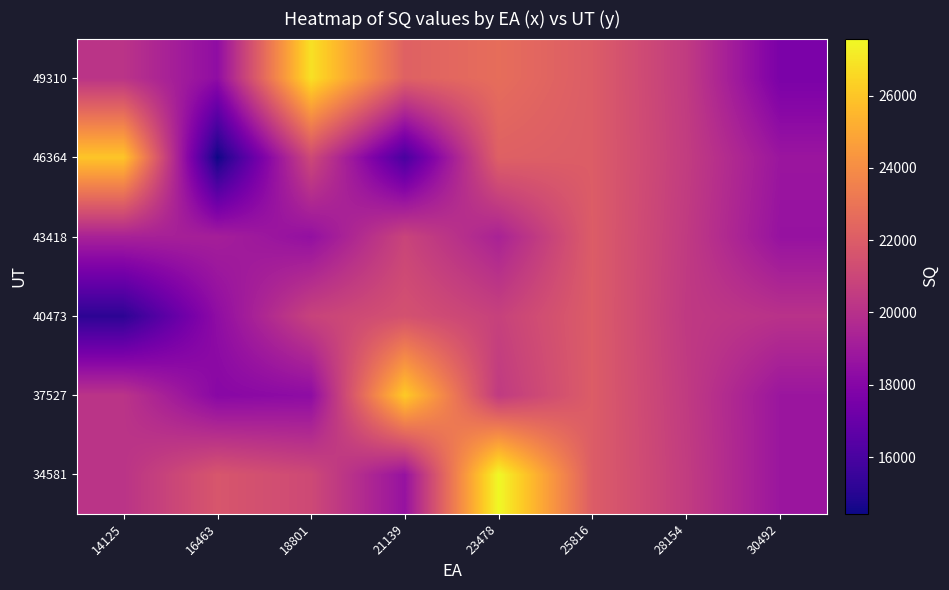

Which category has the lowest value across all series?

16463